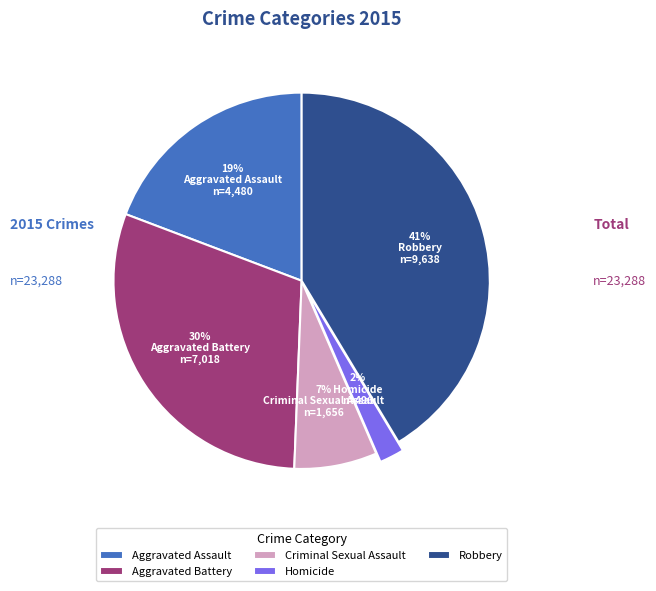

How many segments does this pie chart have?

5